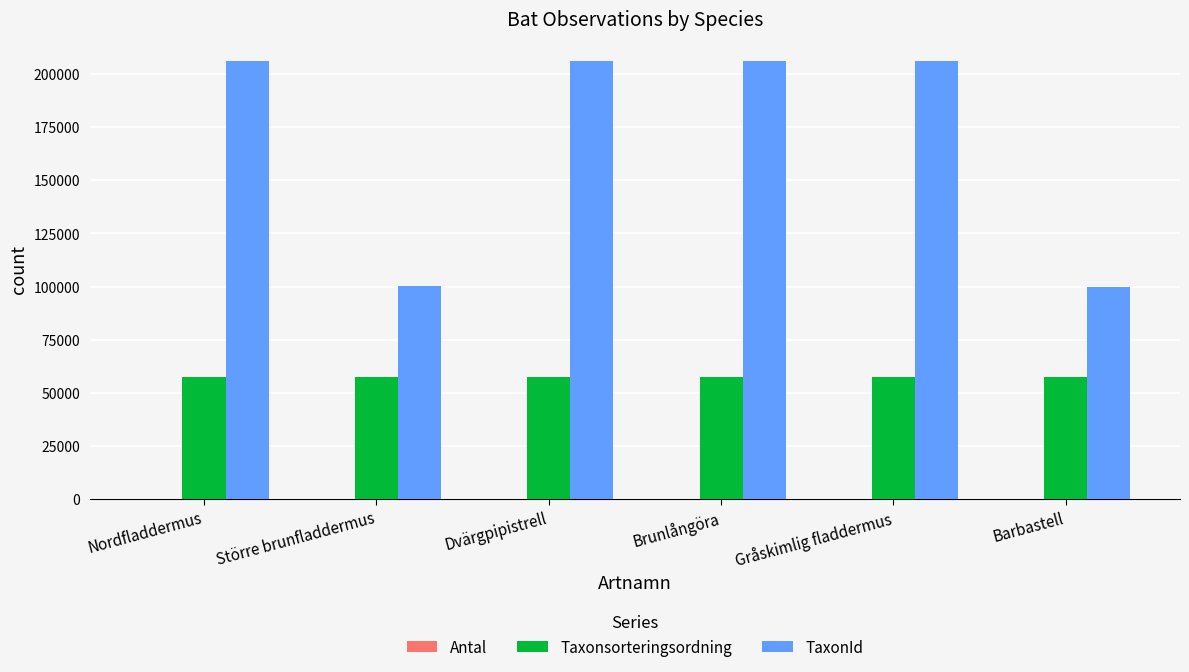

What is the greatest value displayed?

206002